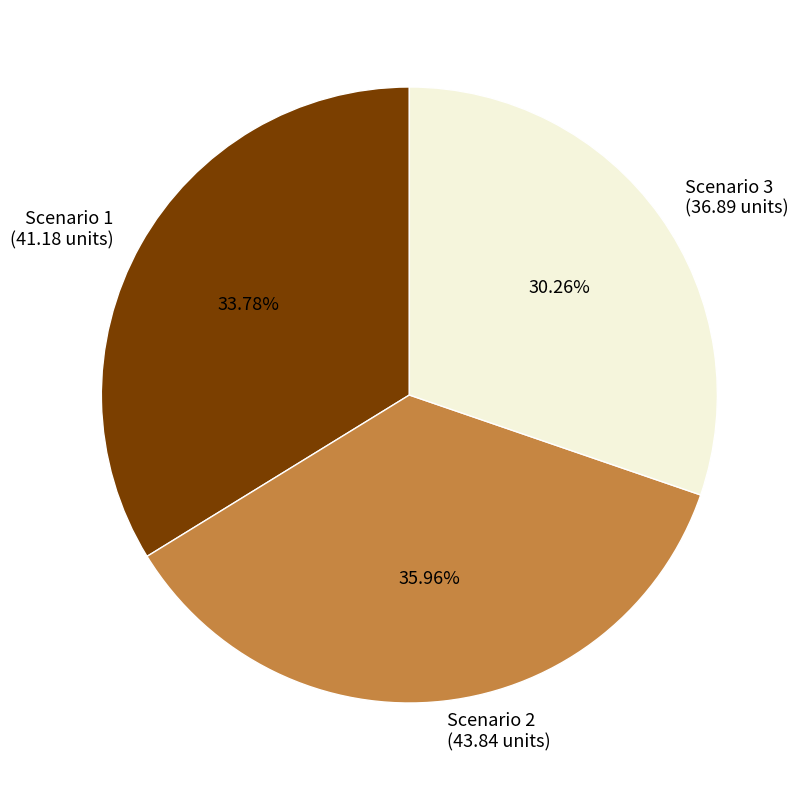

To the nearest percent, what percentage of the pie is Scenario 3?

30%